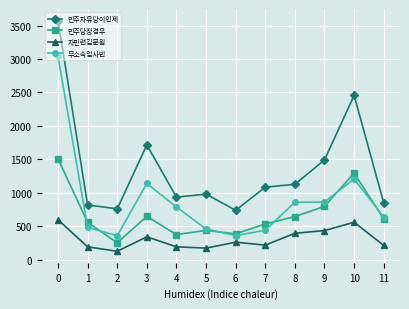

Which series has the largest total across all categories?

민주자유당이인제